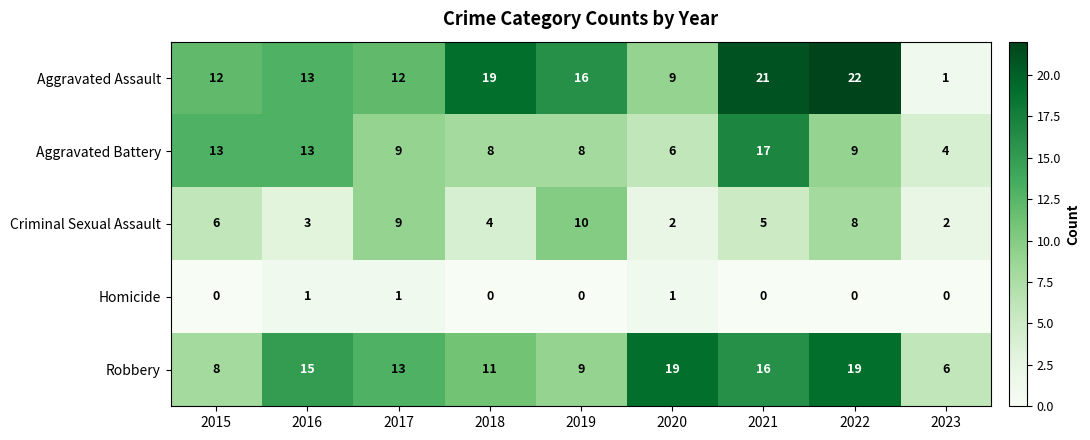

Which series has the widest spread of values?

Aggravated Assault